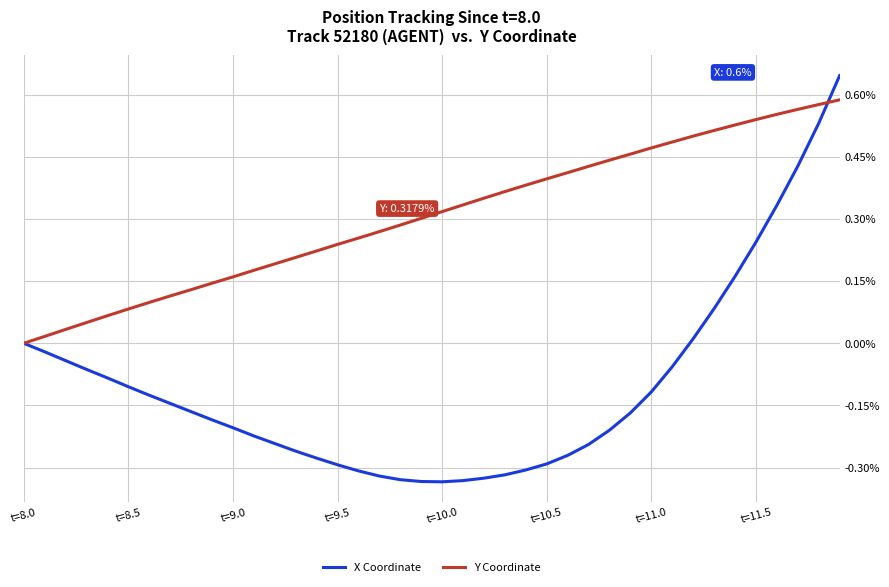

True or false: X Coordinate and Y Coordinate intersect in this chart.

True